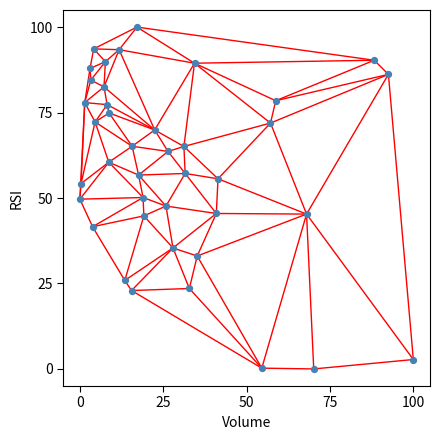

What is the range of X values (max minus min)?

100.0